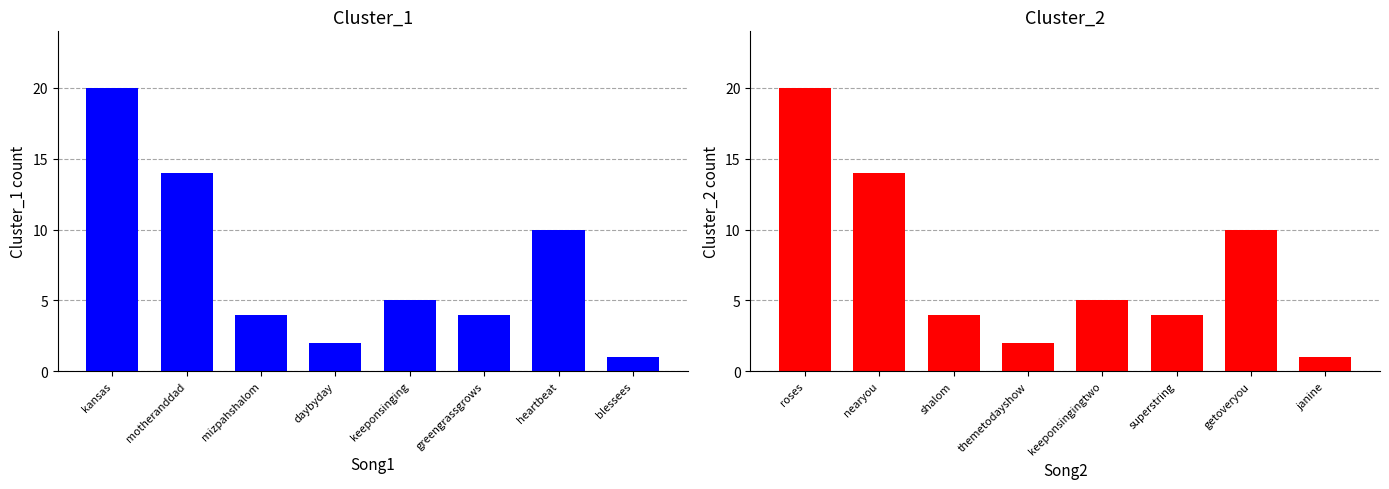

List the series in order of their peak value, lowest first.

Cluster_1, Cluster_2